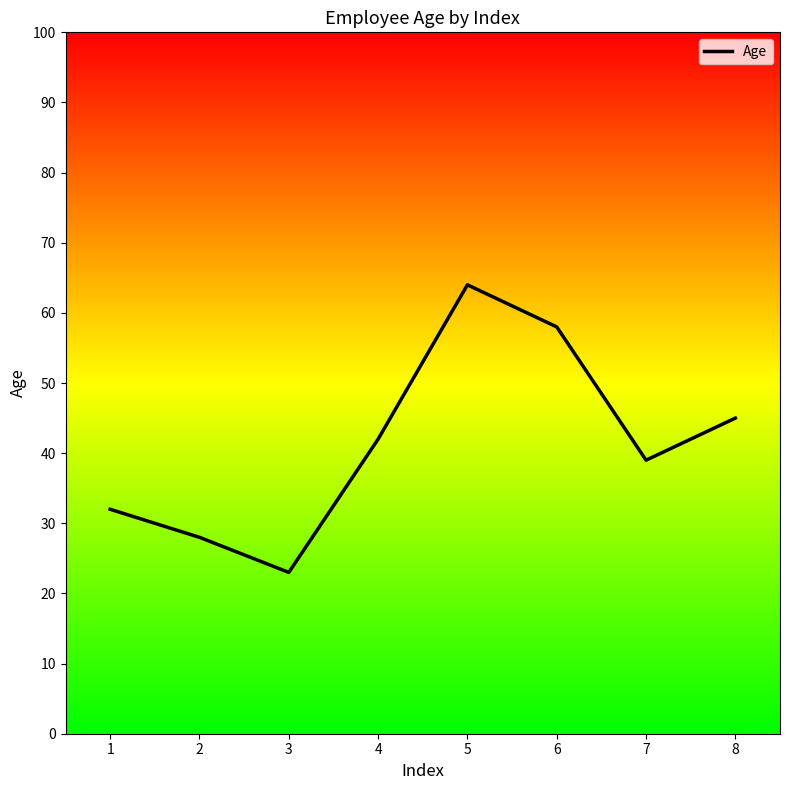

What is the sum of all values?

331